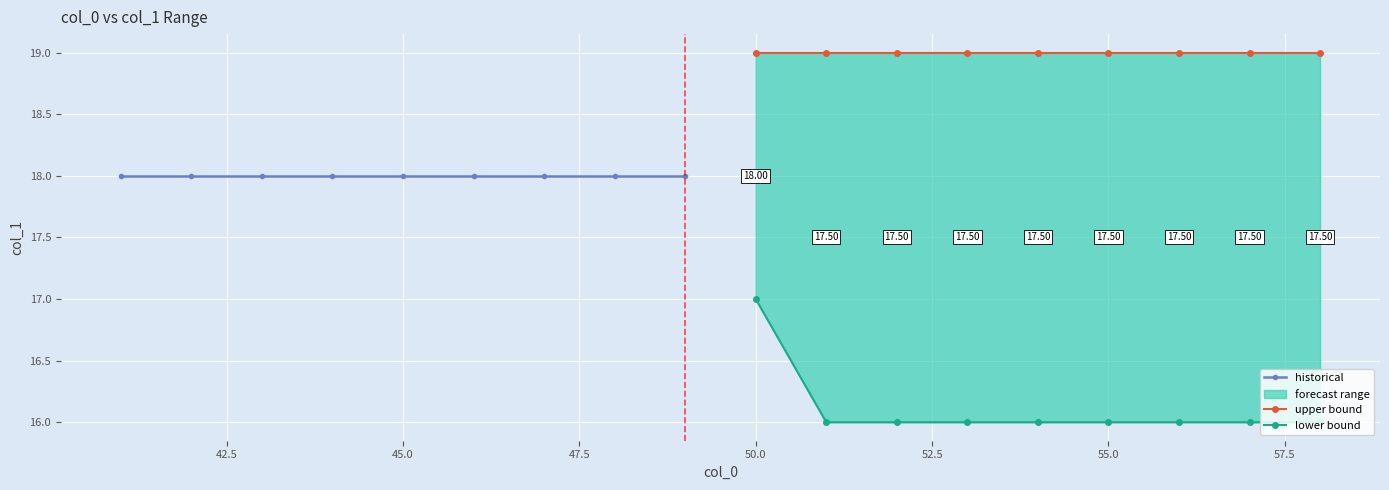

What is the value of the historical point at the 2nd from the left?

18